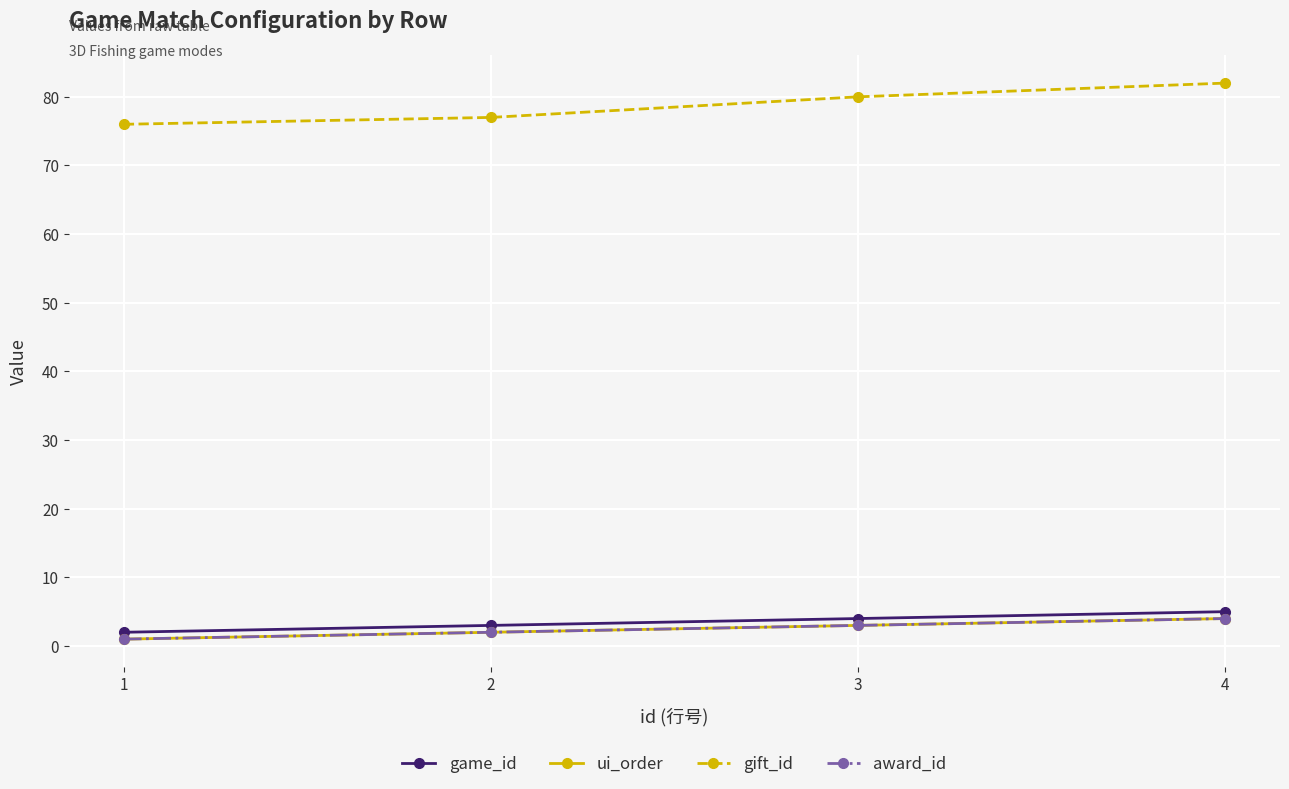

The gift_id series shows 76 at 1. True or false?

True